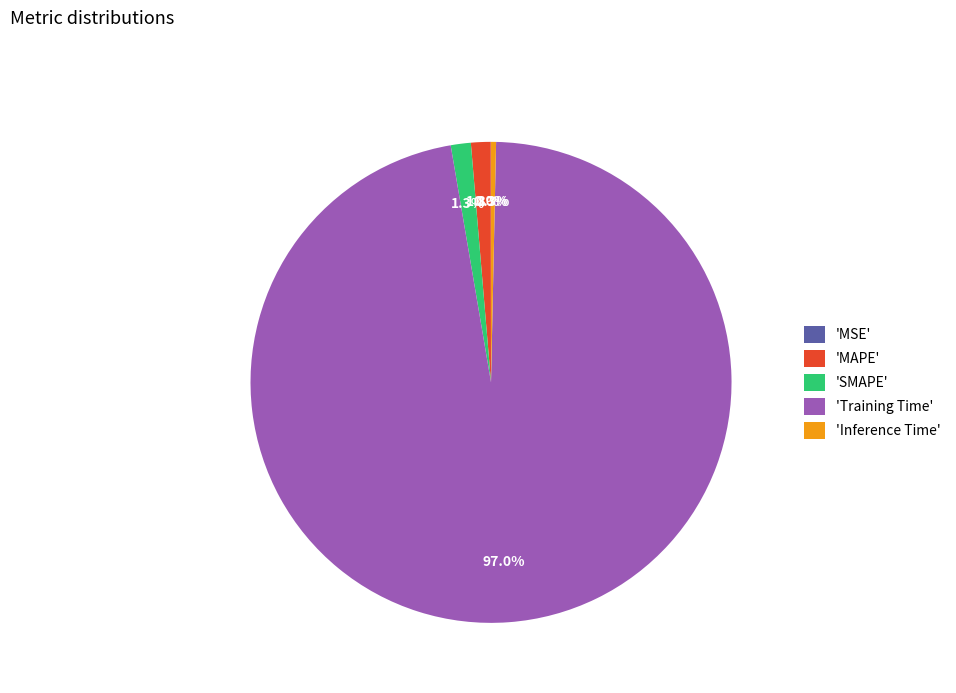

Combined, do 'SMAPE' and 'Training Time' account for over 50%?

Yes